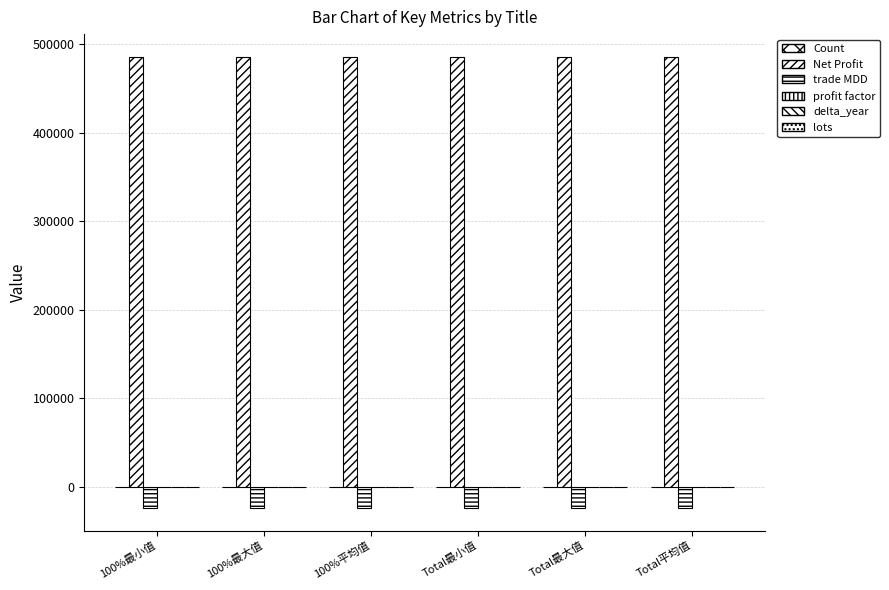

Read the Count value at 100%最大值.

1.0